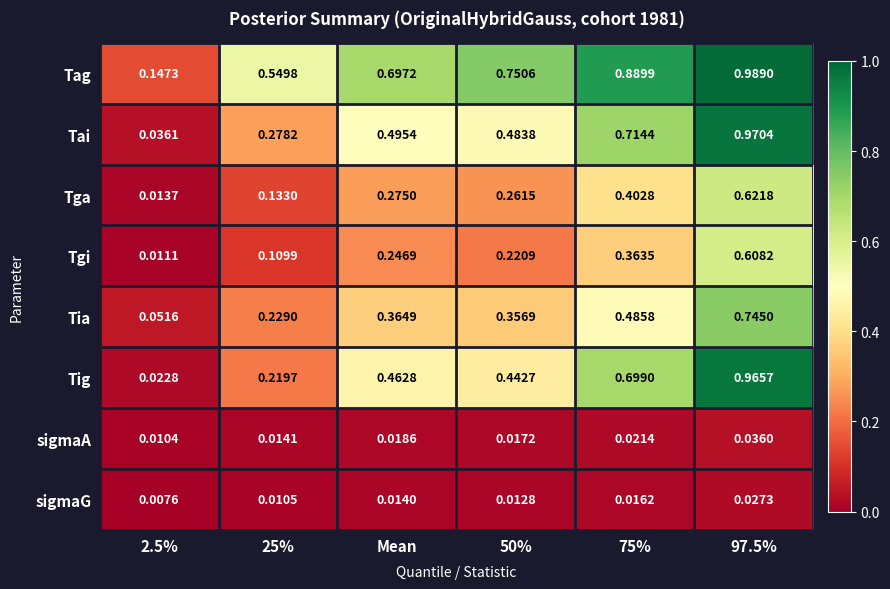

List the series in order of their peak value, lowest first.

sigmaG, sigmaA, Tgi, Tga, Tia, Tig, Tai, Tag